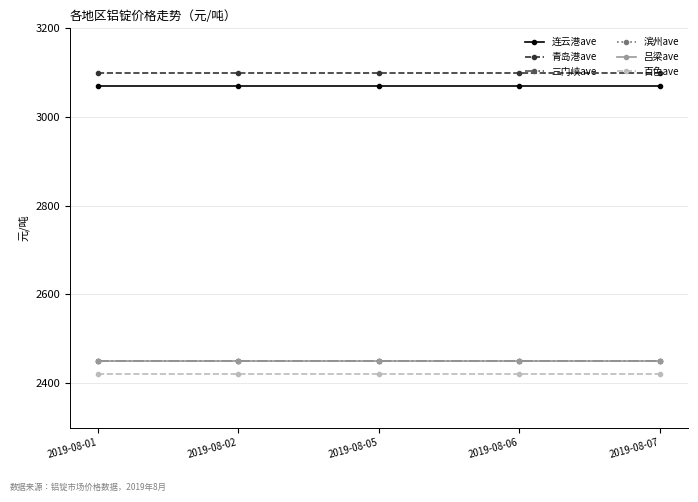

Is this an area chart (filled region under the line)?

No